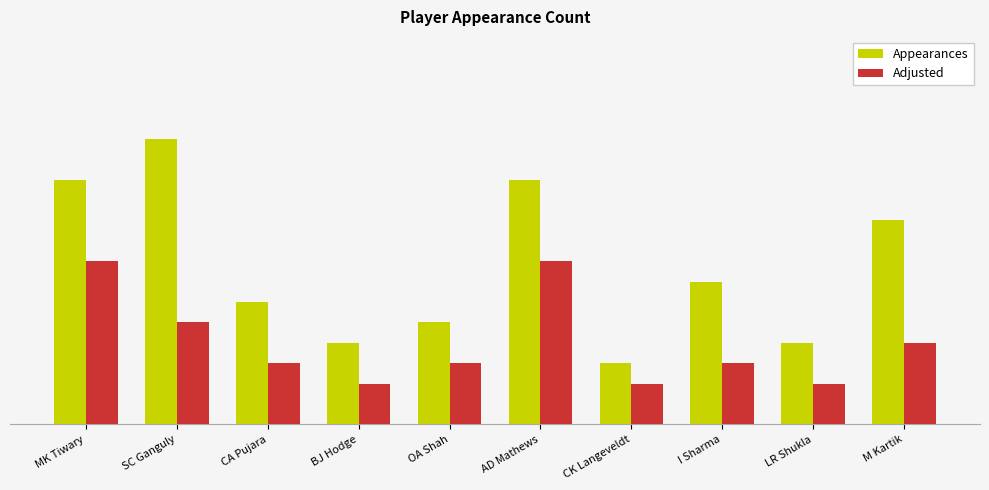

At which label is Appearances closest to 8?

I Sharma